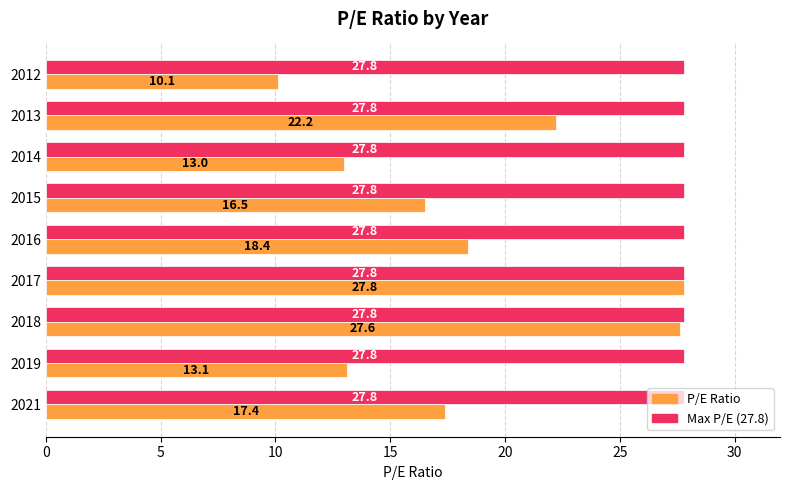

Count the number of categories in the chart.

9